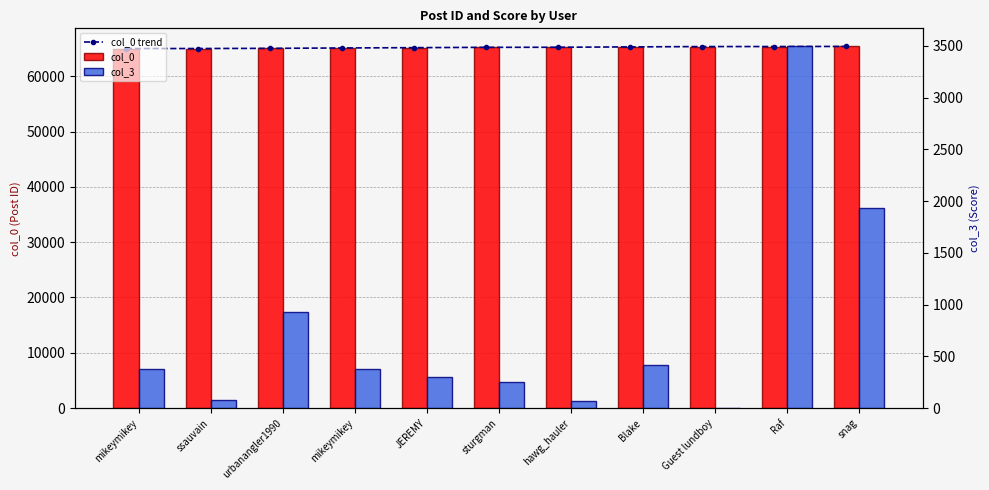

How many groups of bars are there?

11